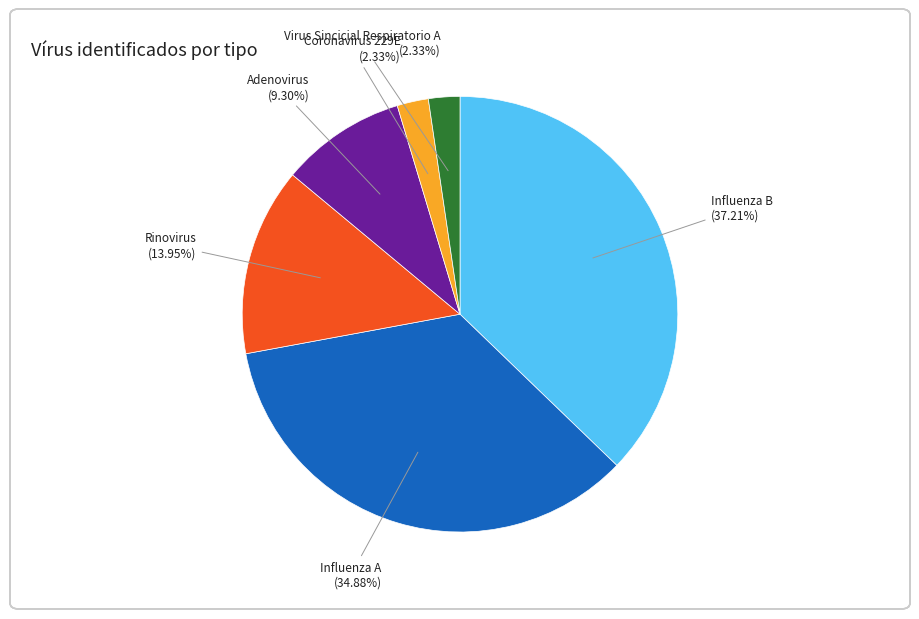

Does any single category account for the majority?

No